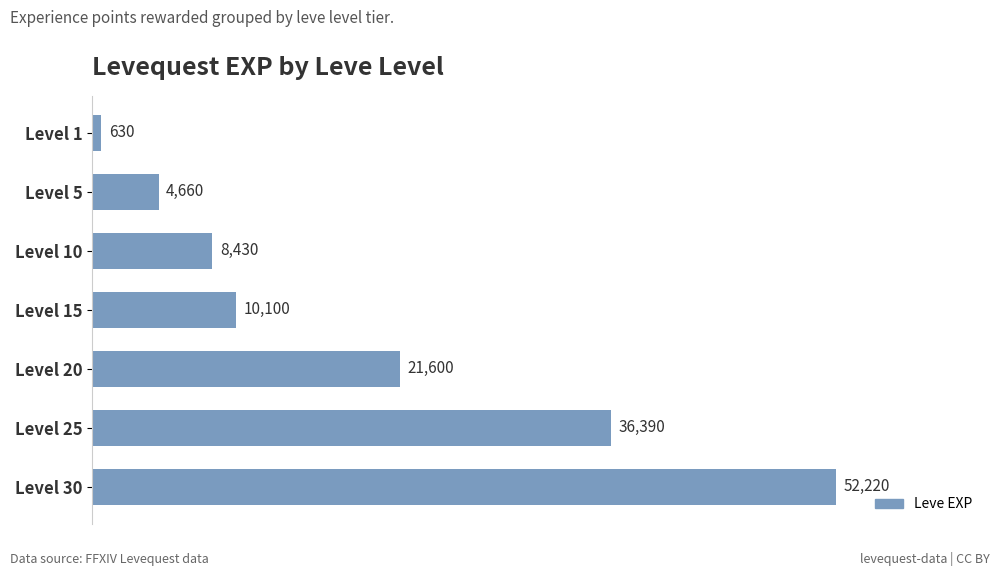

What is the average value?

19147